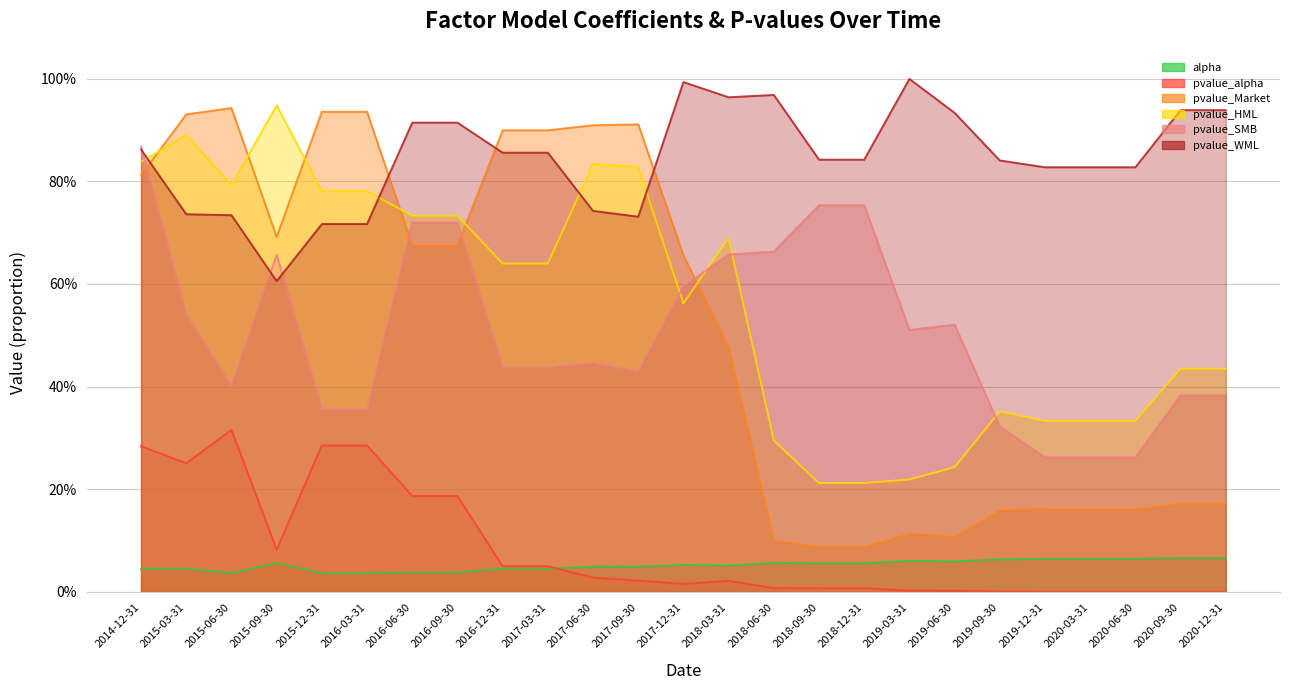

At which label is pvalue_WML closest to 0?

2015-09-30